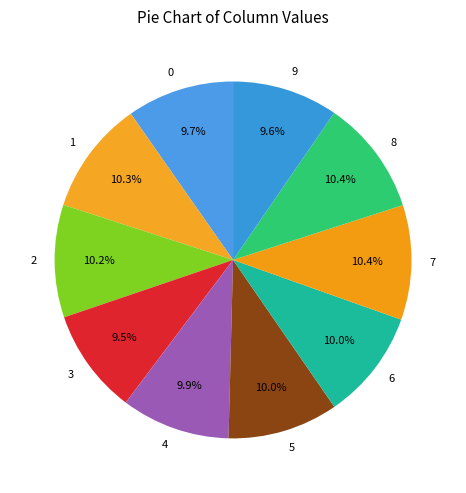

Is it true that 0 is 10% of the pie?

True